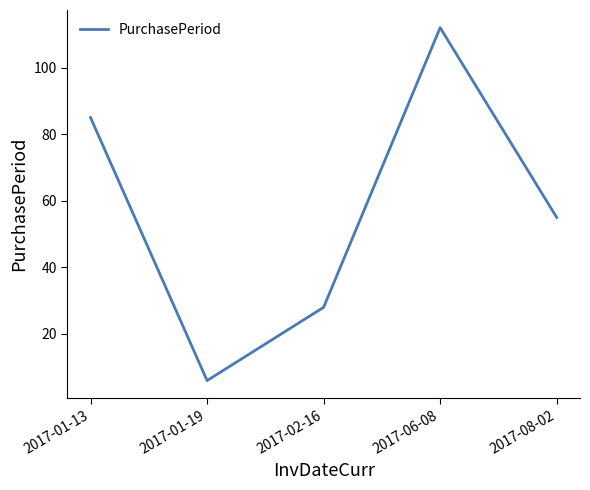

What is the sum of the values at 2017-01-19 and 2017-02-16?

34